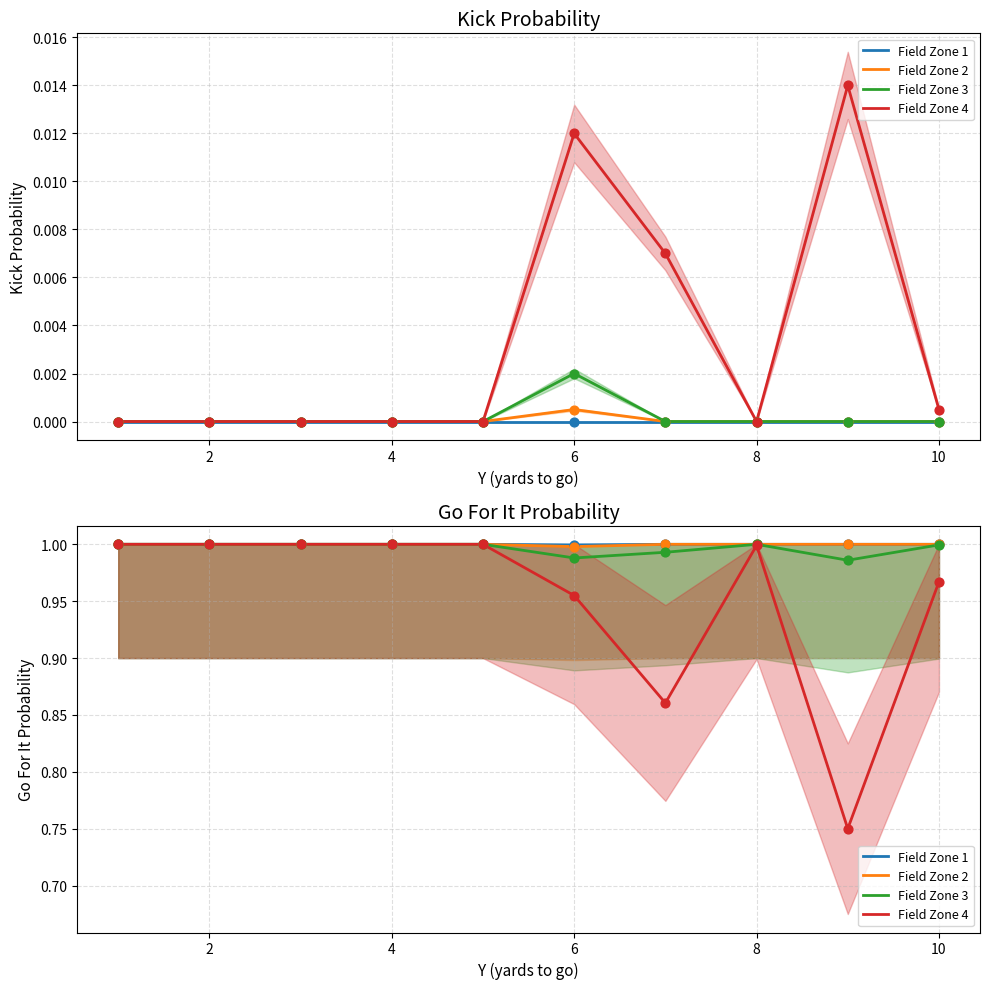

Which series has the largest Y range (max minus min)?

Field Zone 4